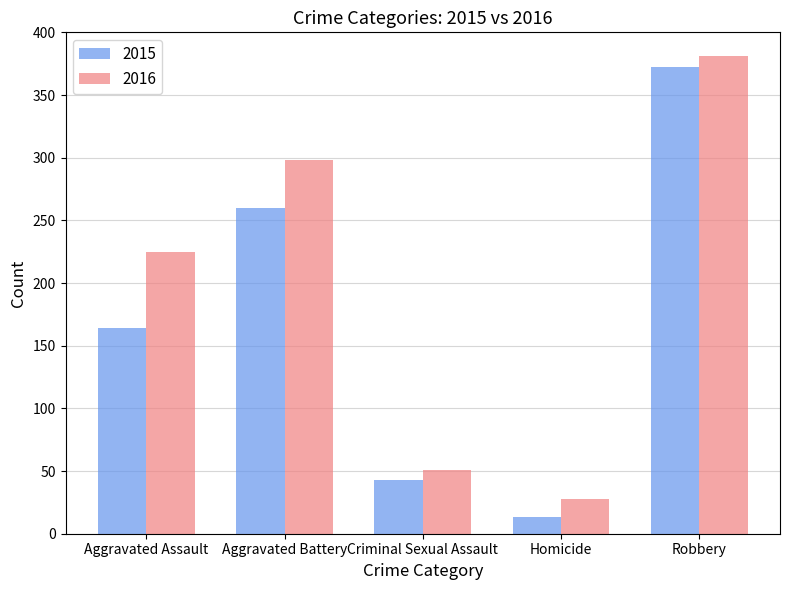

Which series has the largest total across all categories?

2016